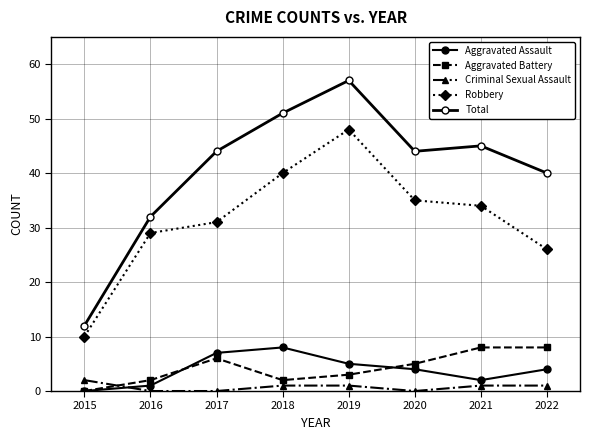

How many interior local valleys does the Criminal Sexual Assault series have?

1